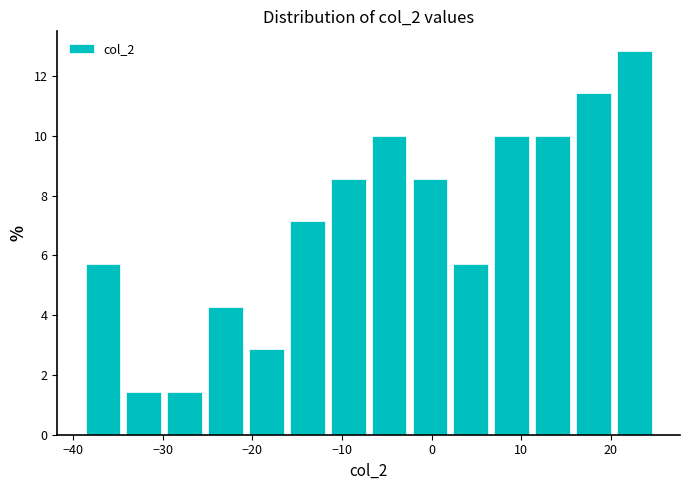

Over which range of the x-axis is the bar tallest?

20 to 25